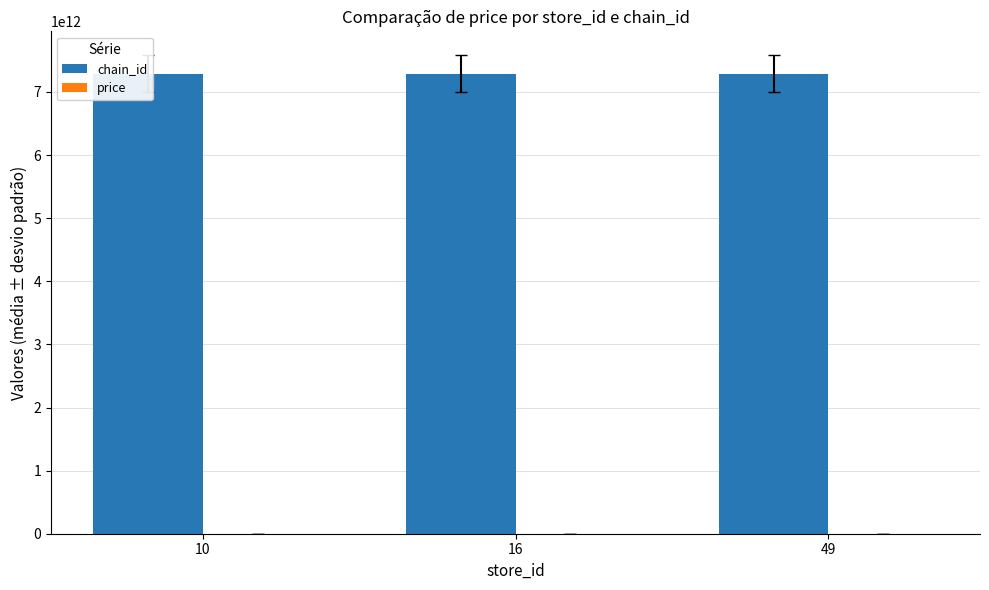

True or false: price has a value of 266.5 at 10.

False